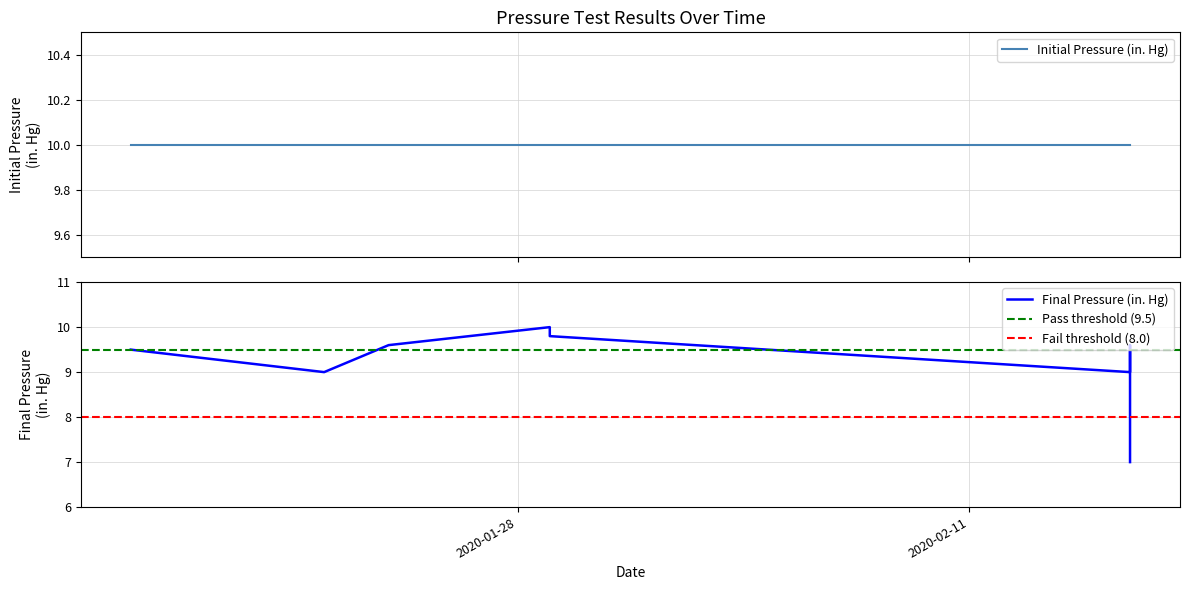

Does the chart have visible grid lines?

Yes